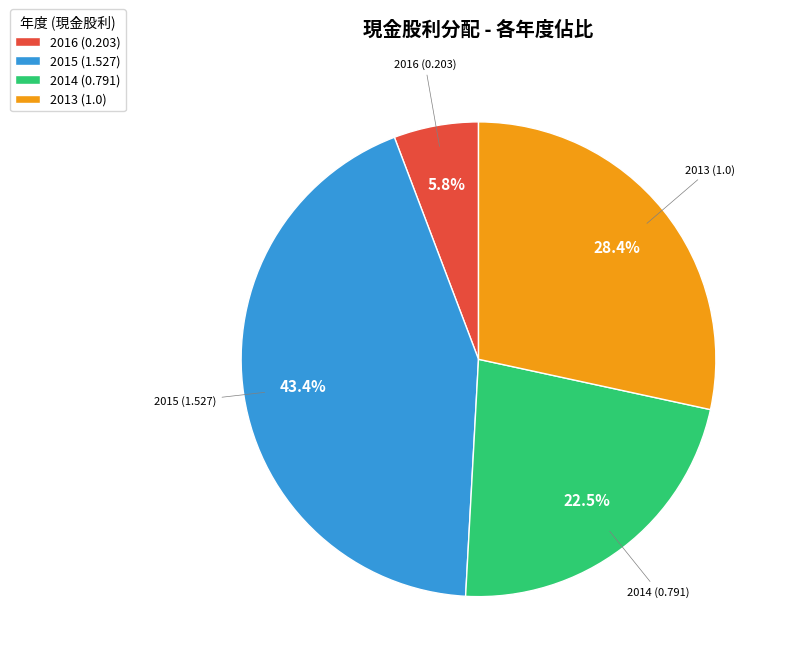

To the nearest percent, what is the difference between the 2014 (0.791) and 2015 (1.527) slice percentages?

21%